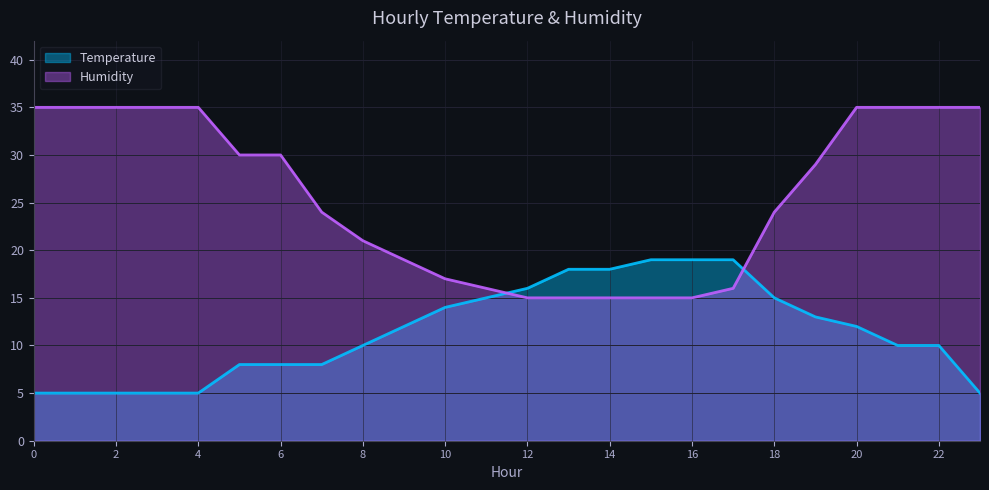

What is the highest value of the Humidity series?

35